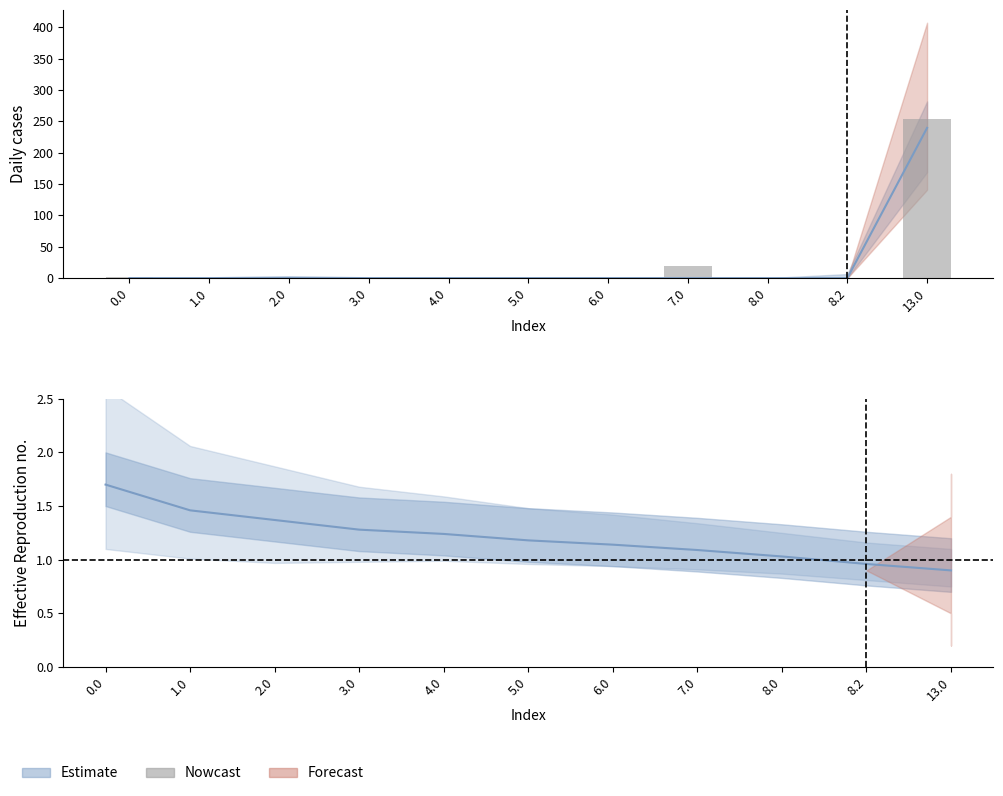

List the labels in order of value, smallest first.

1.0, 3.0, 4.0, 5.0, 6.0, 8.0, 8.2, 2.0, 0.0, 7.0, 13.0